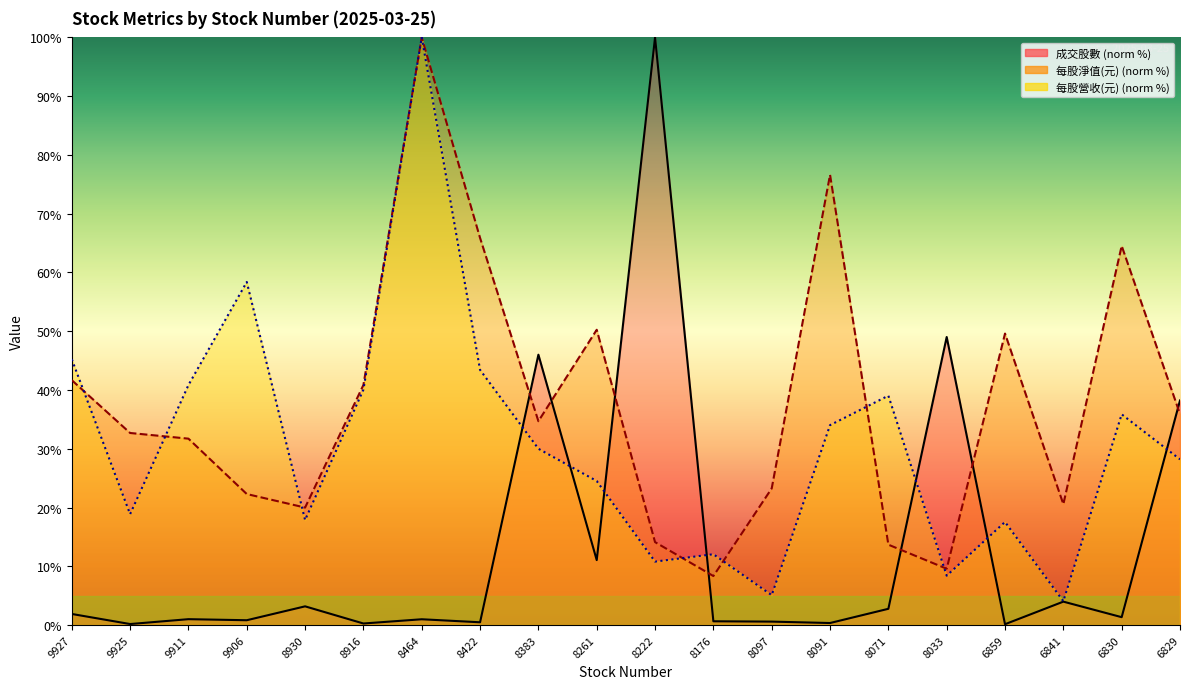

How many interior local peaks does the 每股淨值(元) series have?

5